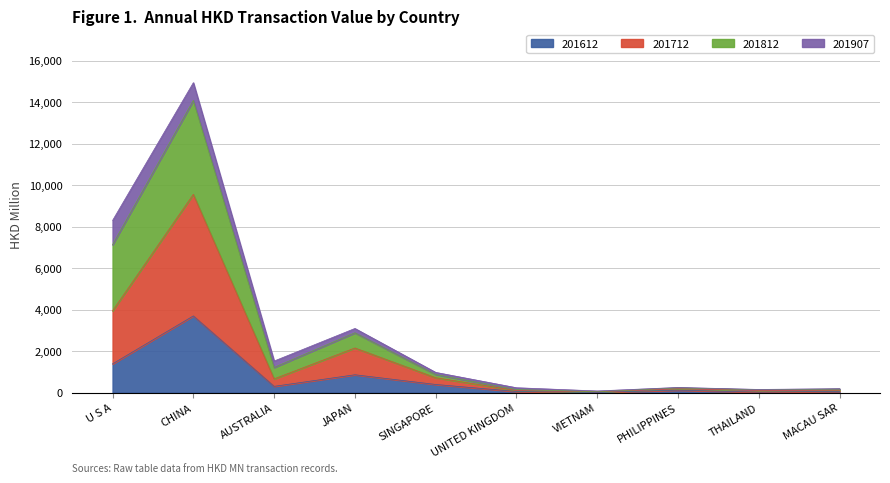

How many data points does each series have?

10